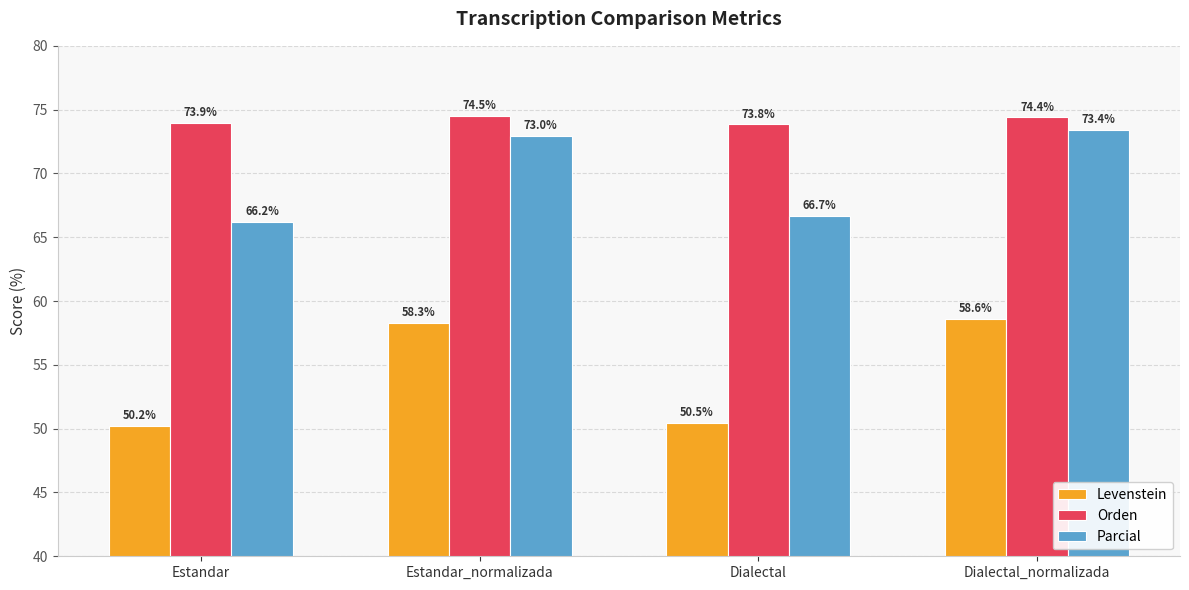

Which label corresponds to the smallest value in the chart?

Estandar